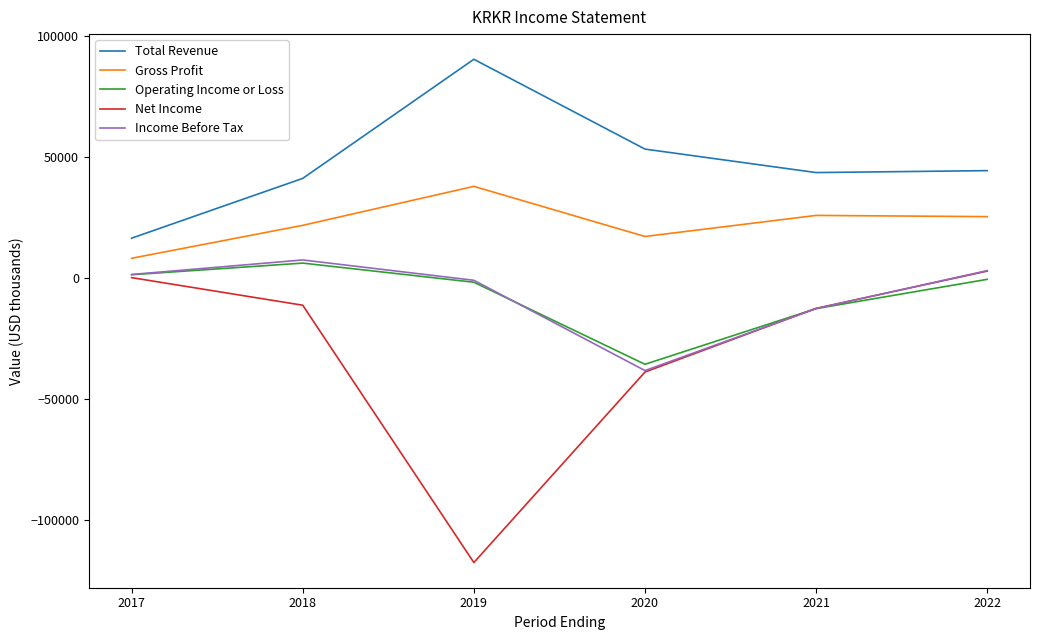

At how many categories does at least one series exceed 77885?

1